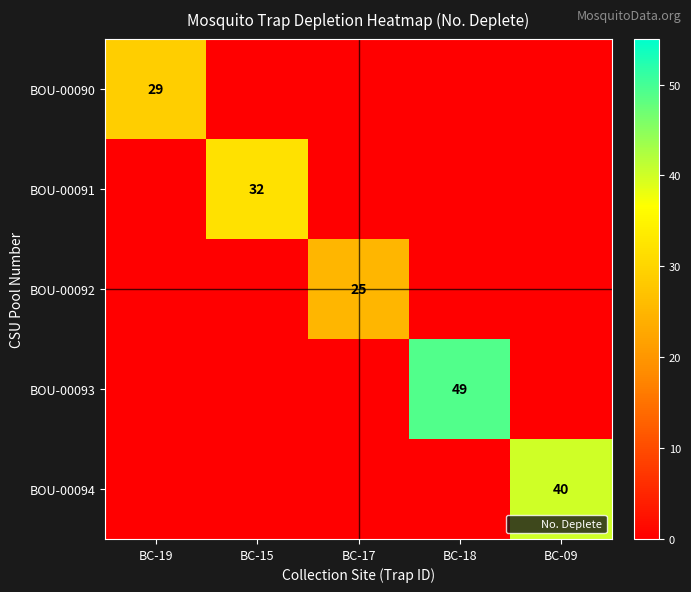

True or false: BOU-00094 has a value of 0 at BC-18.

True